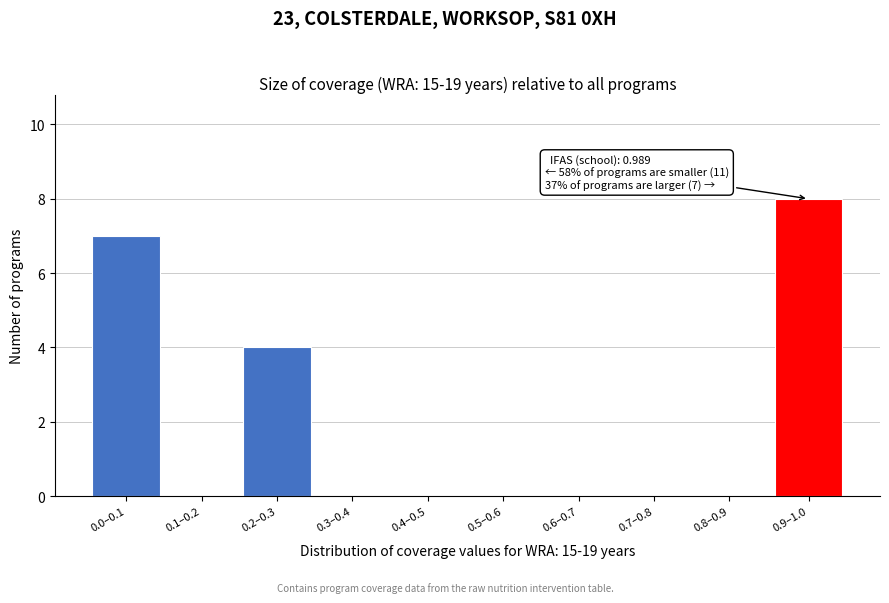

Reading right to left, what are all the values shown in this chart?

0.9–1.0=8	0.8–0.9=0	0.7–0.8=0	0.6–0.7=0	0.5–0.6=0	0.4–0.5=0	0.3–0.4=0	0.2–0.3=4	0.1–0.2=0	0.0–0.1=7